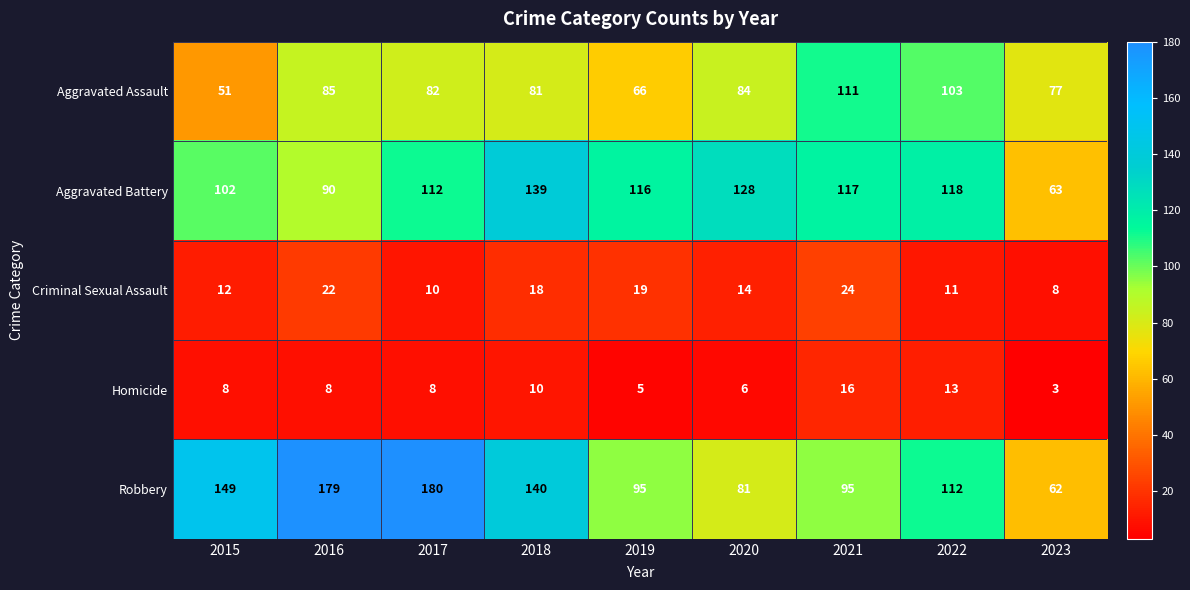

What is the difference between the Criminal Sexual Assault values at 2021 and 2022?

13